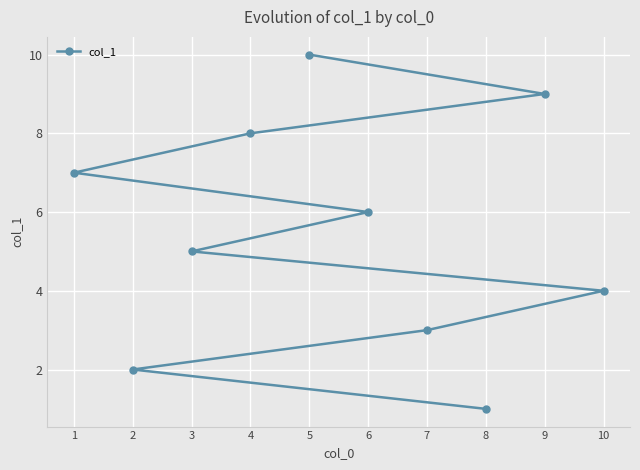

How many lines are shown in the chart?

1